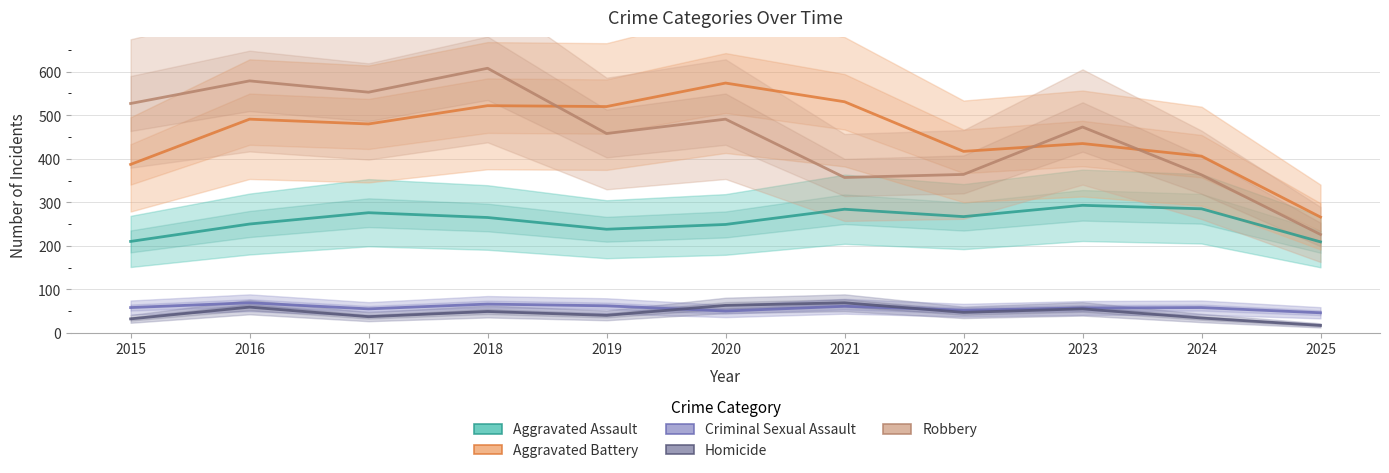

Is it true that Aggravated Assault equals 369 at 2019?

False